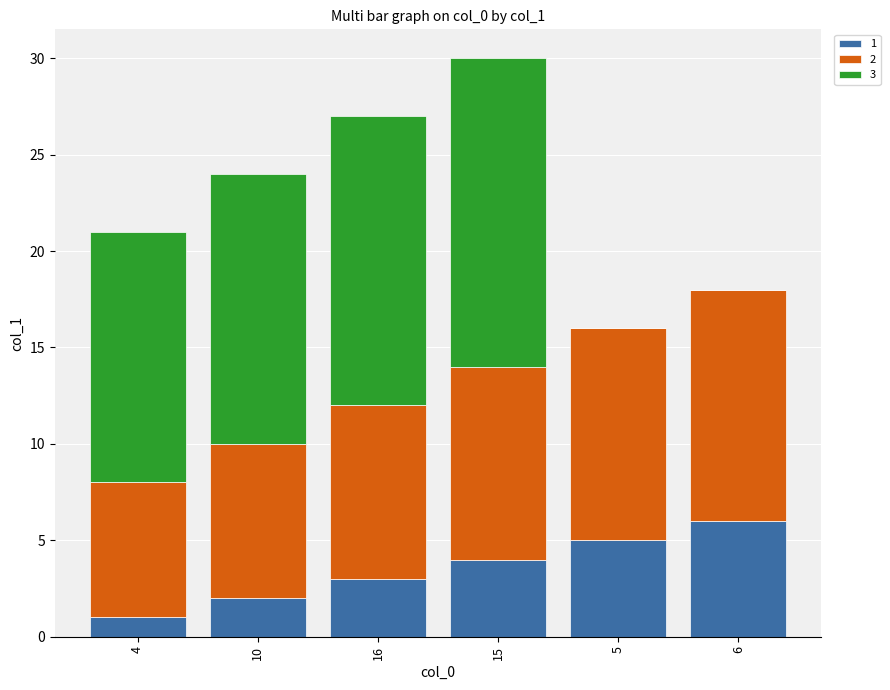

At which category is the sum across all series the highest?

15